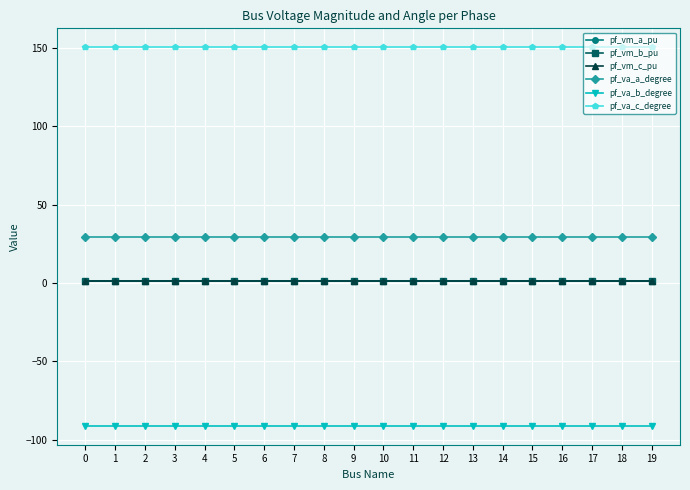

True or false: pf_vm_b_pu and pf_va_b_degree intersect in this chart.

False